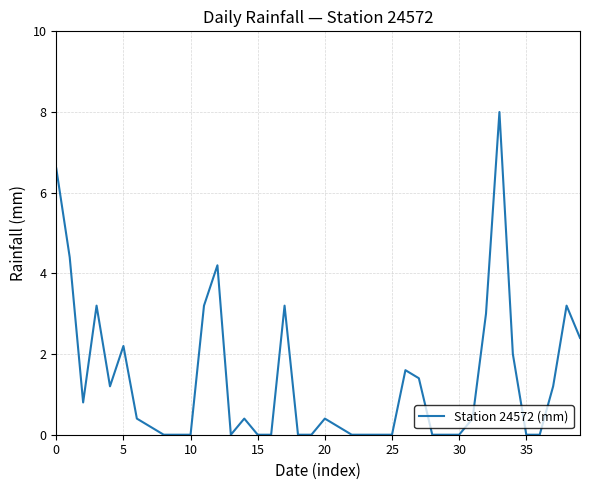

What is the difference between the maximum and minimum values?

8.0